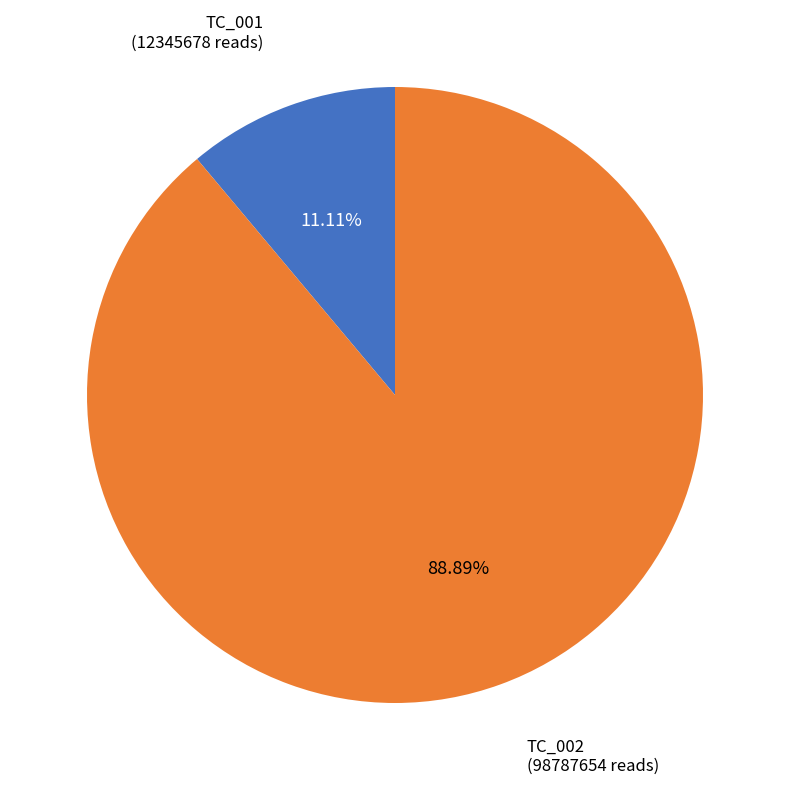

Does TC_001 account for over 50% of the chart?

No